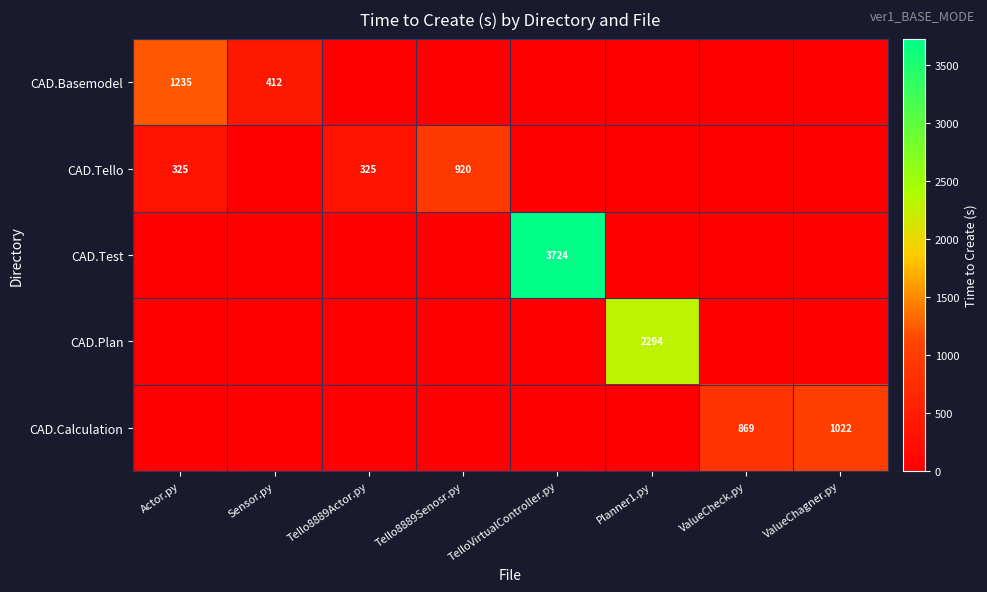

True or false: CAD.Plan has a value of 2294 at Planner1.py.

True